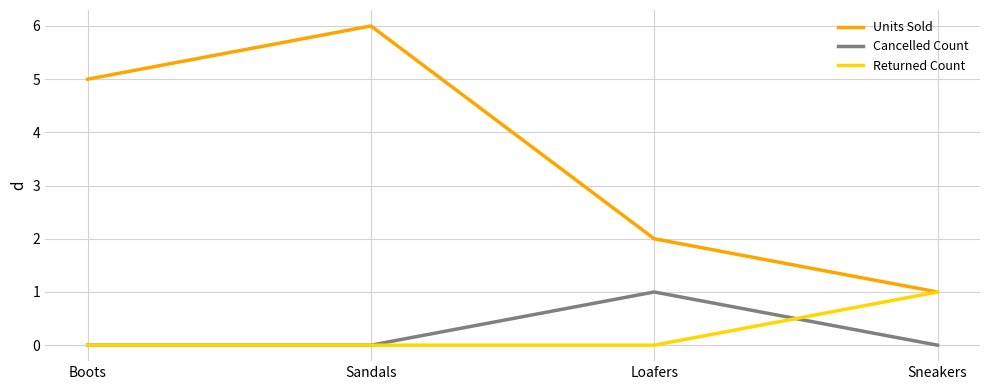

What position from the right is Loafers?

2